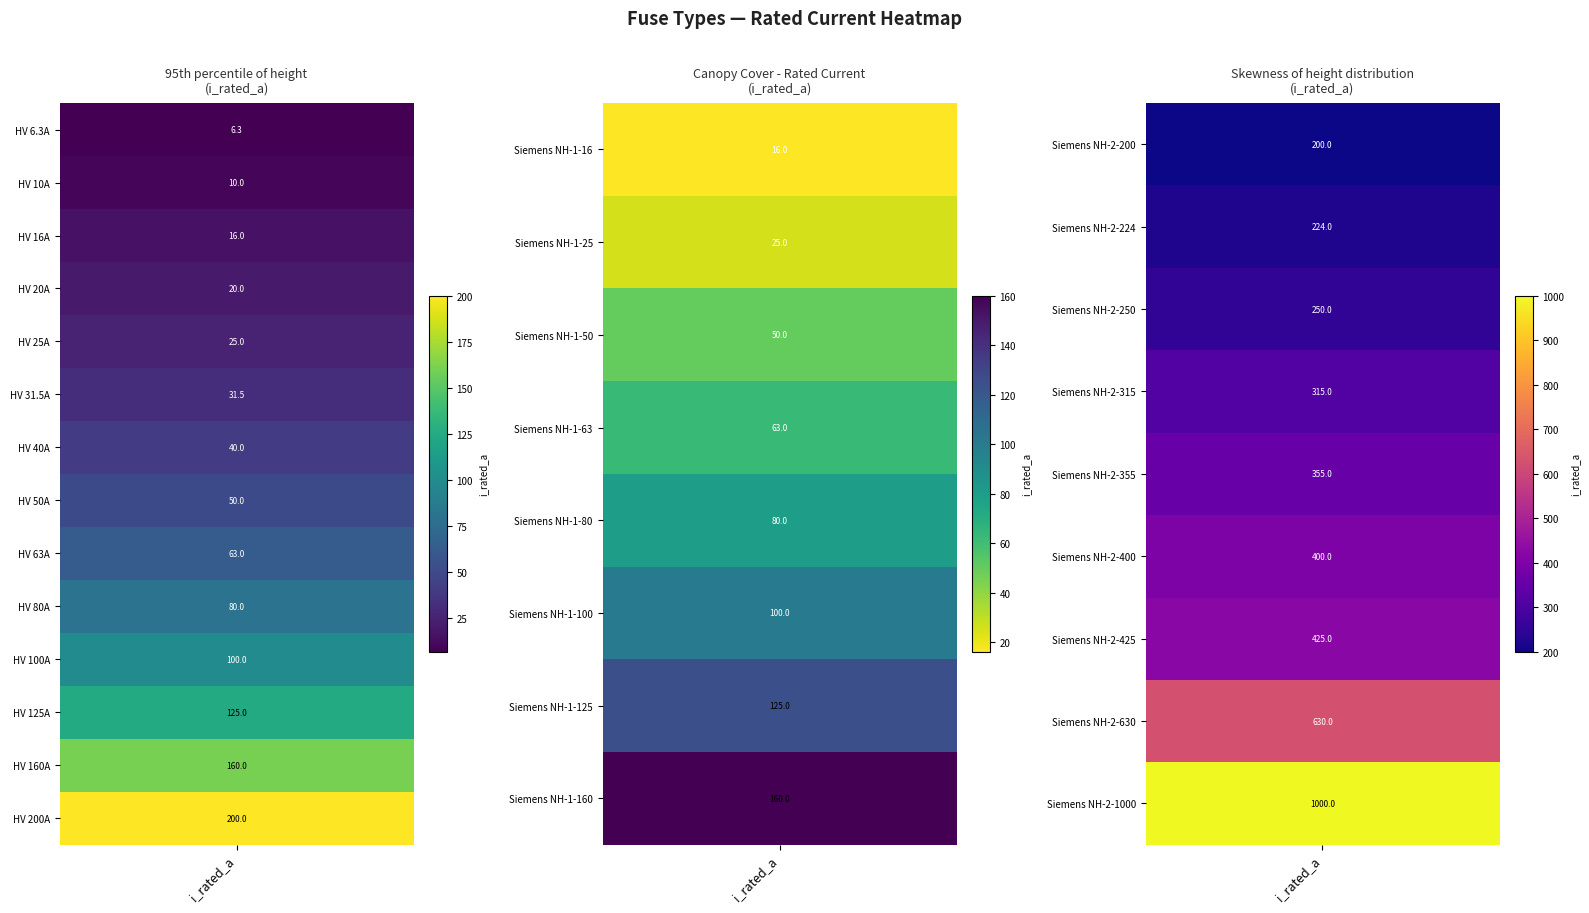

What is the ratio of the value at HV 125A to the value at Siemens NH-1-100?

1.2